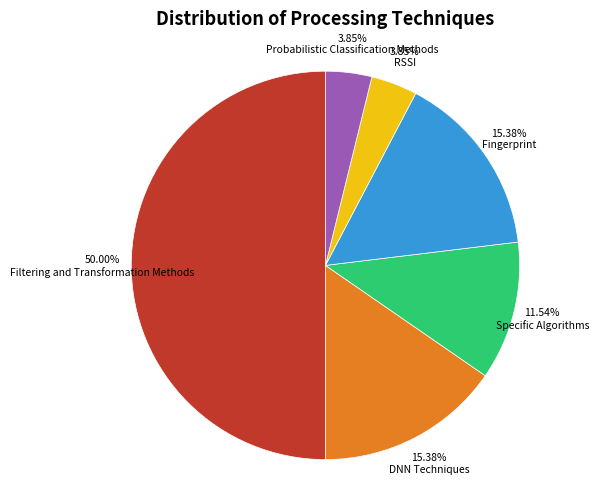

Does any single category account for the majority?

No